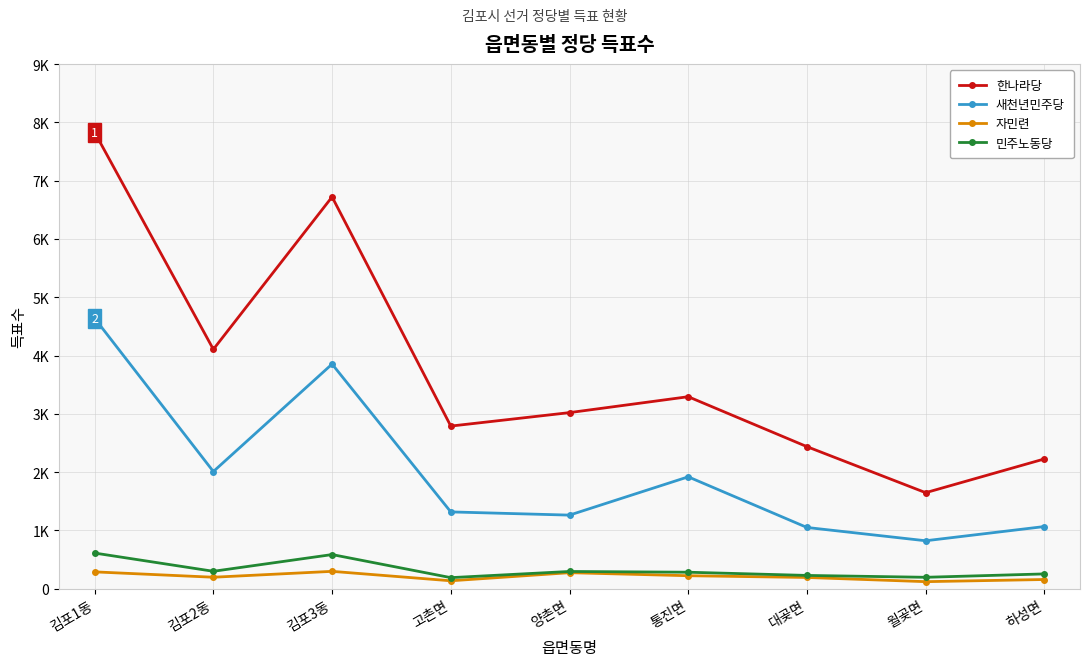

At which category is the sum across all series the highest?

김포1동